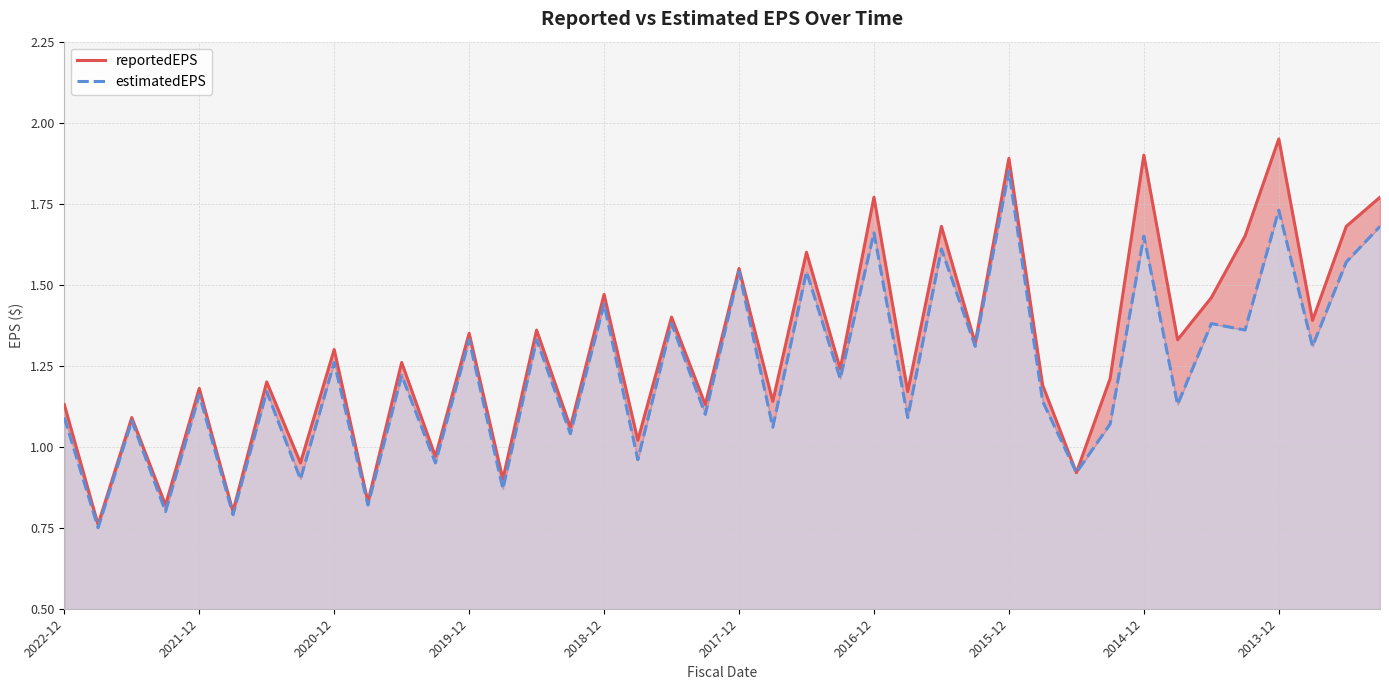

Between 2022-12 and 22, which is larger?

22